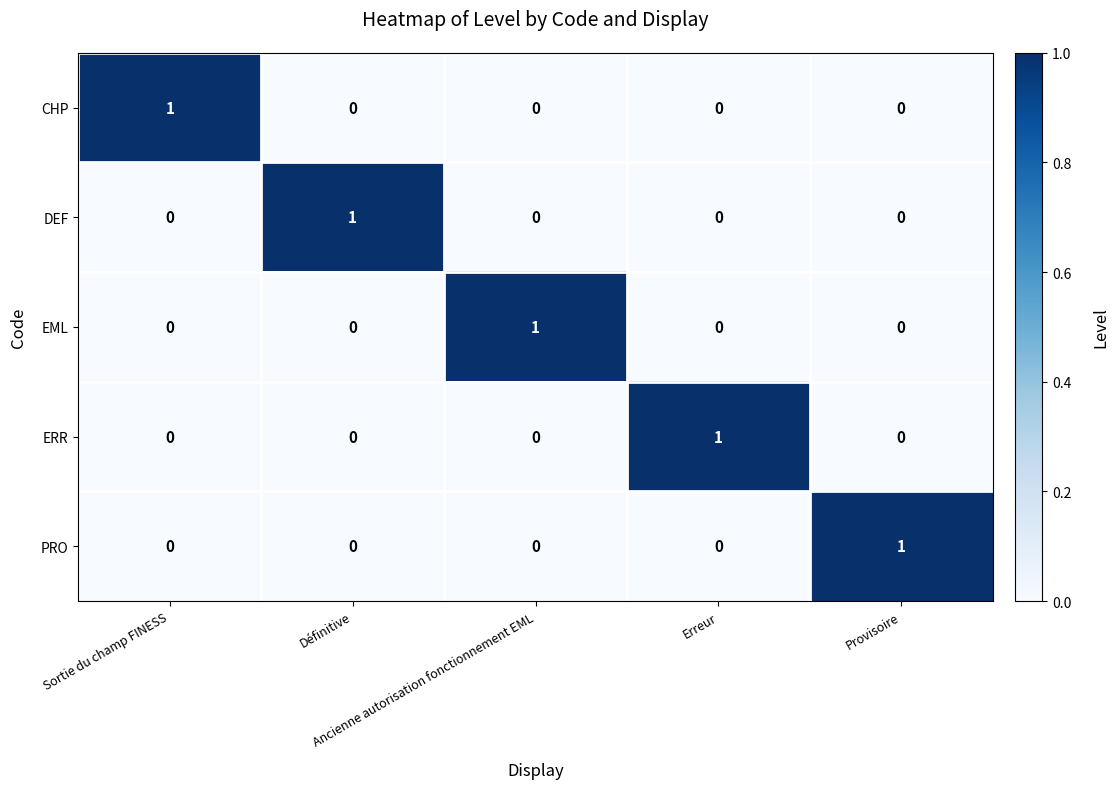

At how many categories does at least one series exceed 0?

5